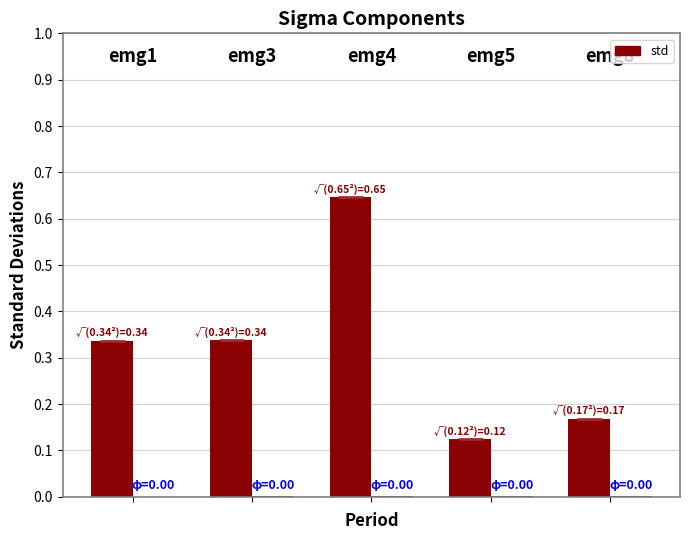

How many groups of bars are there?

5